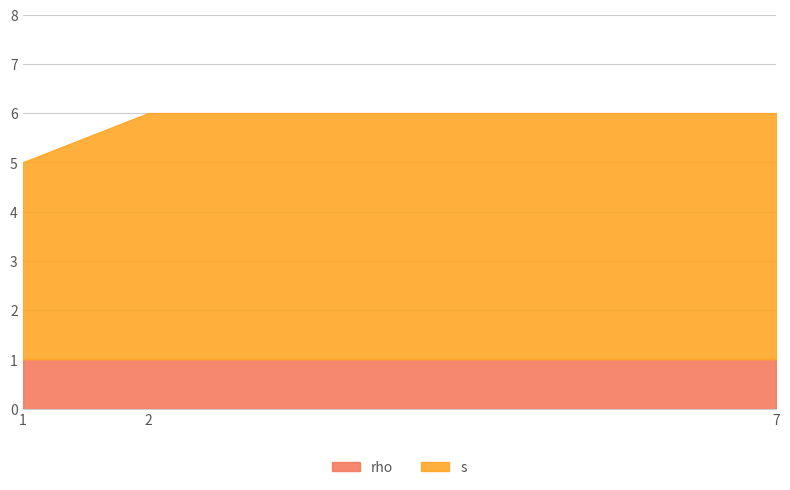

Which series has the largest total across all categories?

s